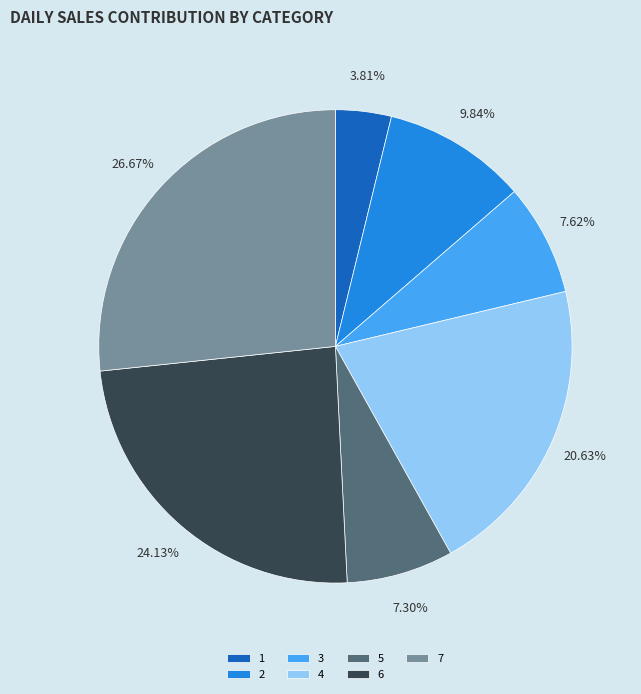

To the nearest percent, what is the combined percentage of 2 and 7?

37%